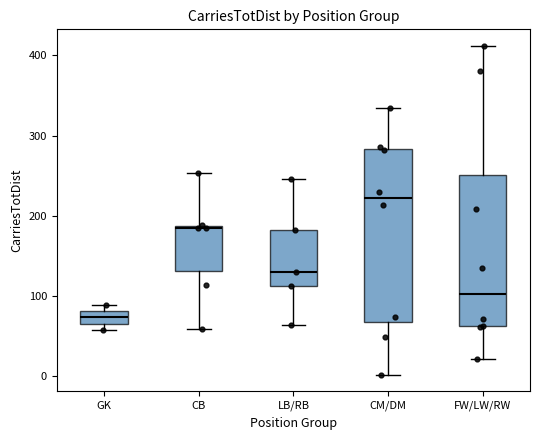

Where is the lower edge of the box for CB on the y-axis? The values are not printed on the chart, so give them approximately, as read against the axis.

130